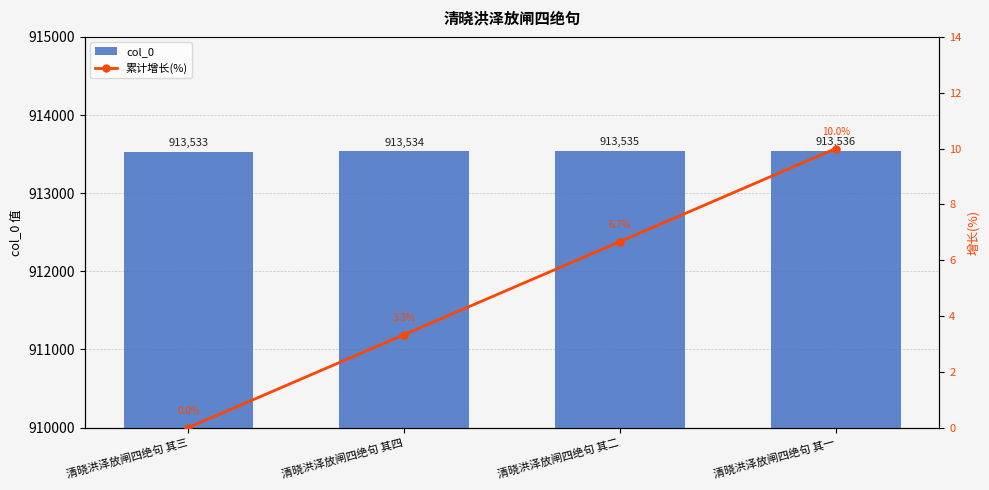

At which label does 累计增长(%) first exceed 6?

清晓洪泽放闸四绝句 其二